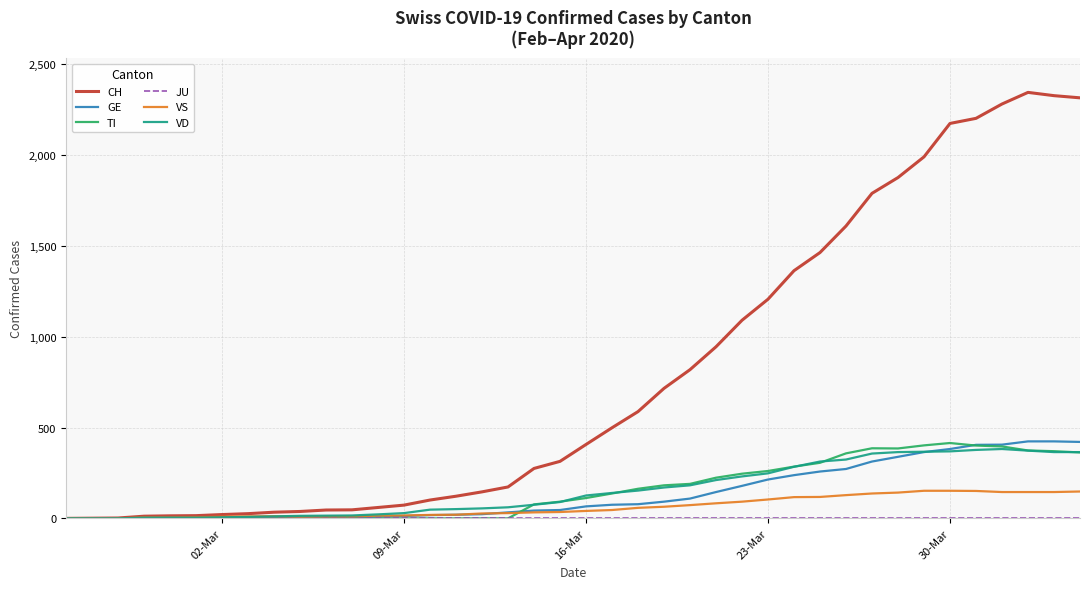

Which series has the largest total across all categories?

CH